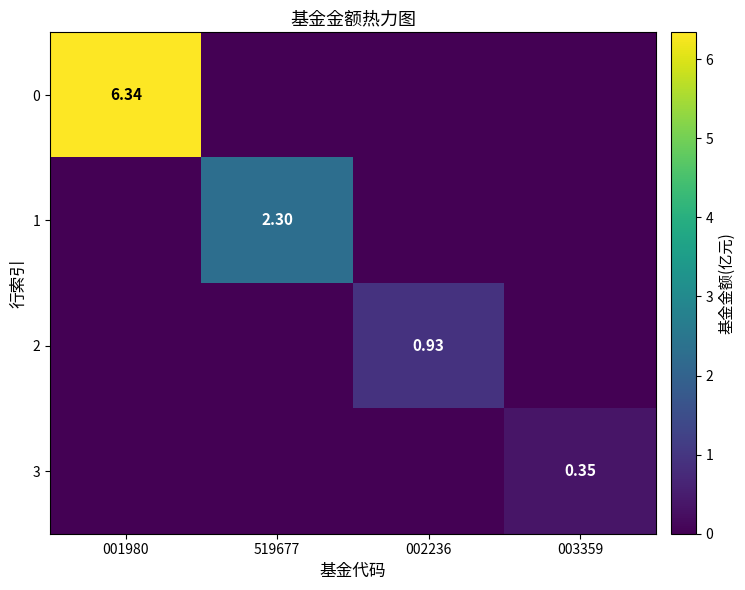

Rank the series by their maximum value, from highest to lowest.

0, 1, 2, 3